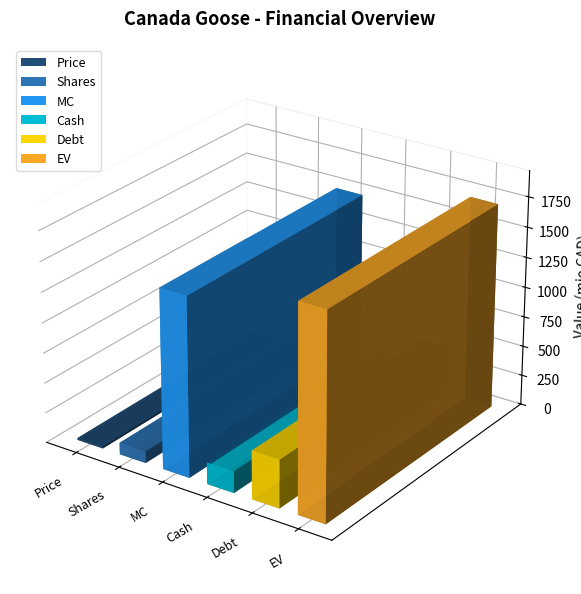

Which has a higher value, EV or Shares?

EV